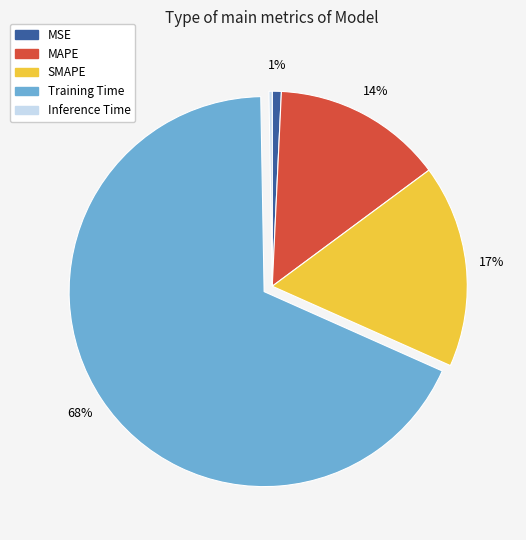

Does any single category account for the majority?

Yes